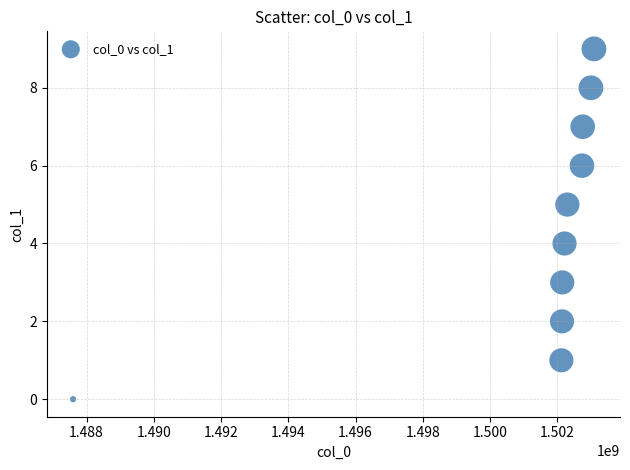

What is the average X value?

1501010140